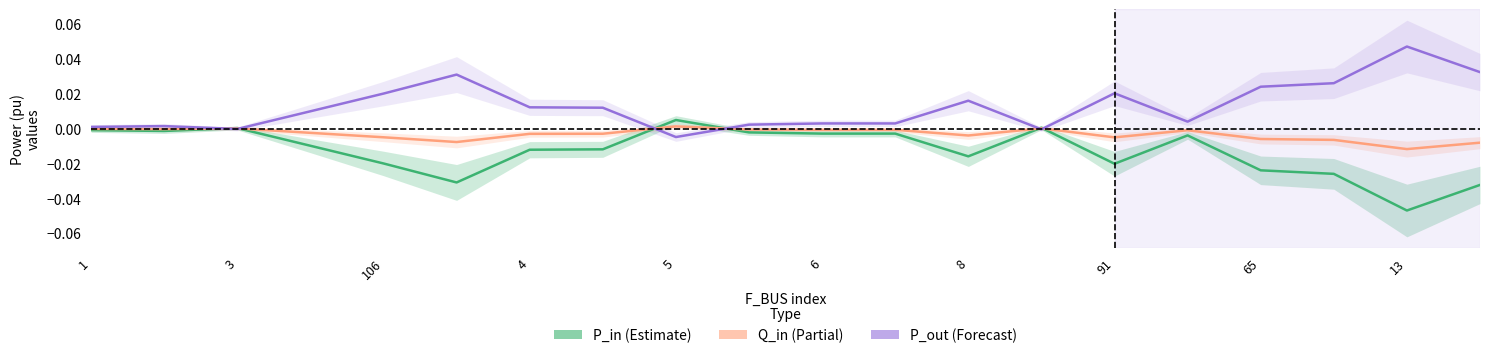

Between 14 and 17, which series saw the biggest shift?

P_out